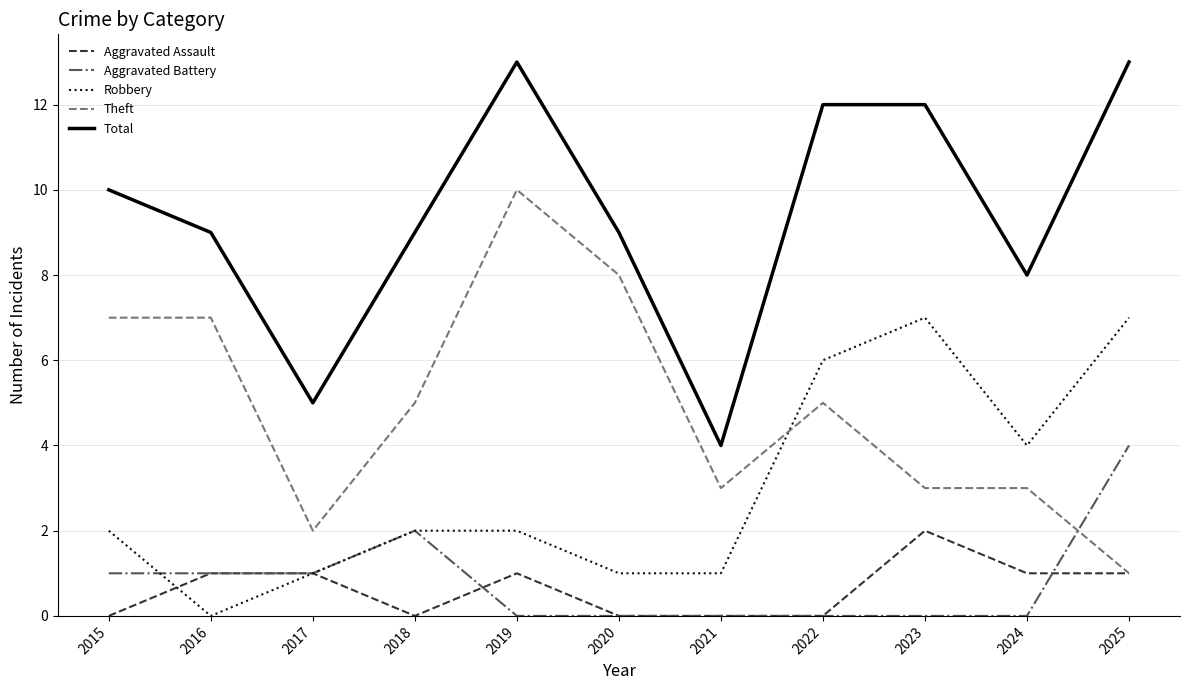

Reading left to right, what are all the values shown in this chart?

Aggravated Assault: 2015=0	2016=1	2017=1	2018=0	2019=1	2020=0	2021=0	2022=0	2023=2	2024=1	2025=1
Aggravated Battery: 2015=1	2016=1	2017=1	2018=2	2019=0	2020=0	2021=0	2022=0	2023=0	2024=0	2025=4
Robbery: 2015=2	2016=0	2017=1	2018=2	2019=2	2020=1	2021=1	2022=6	2023=7	2024=4	2025=7
Theft: 2015=7	2016=7	2017=2	2018=5	2019=10	2020=8	2021=3	2022=5	2023=3	2024=3	2025=1
Total: 2015=10	2016=9	2017=5	2018=9	2019=13	2020=9	2021=4	2022=12	2023=12	2024=8	2025=13